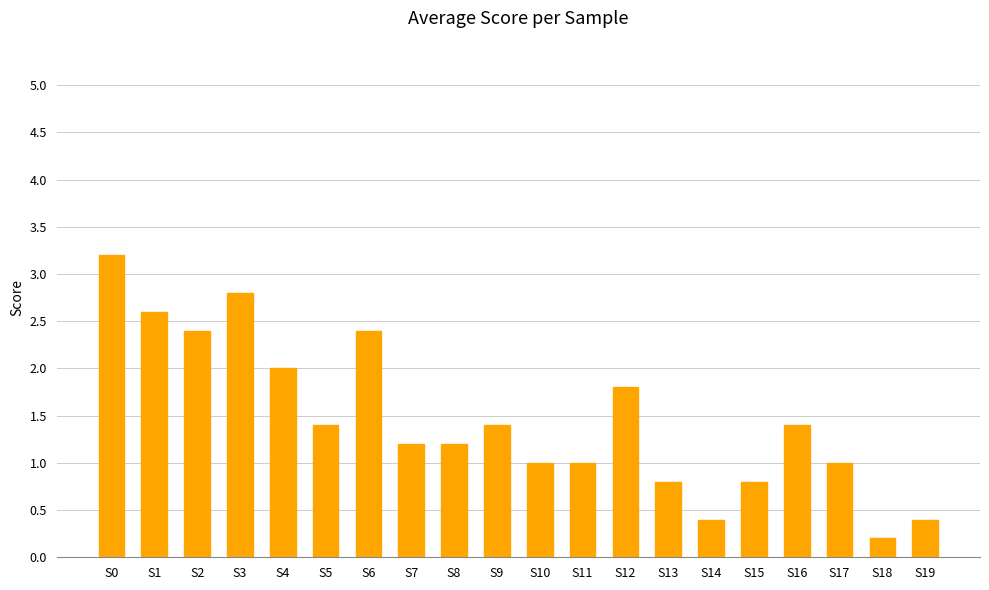

Read the value at S10.

1.0